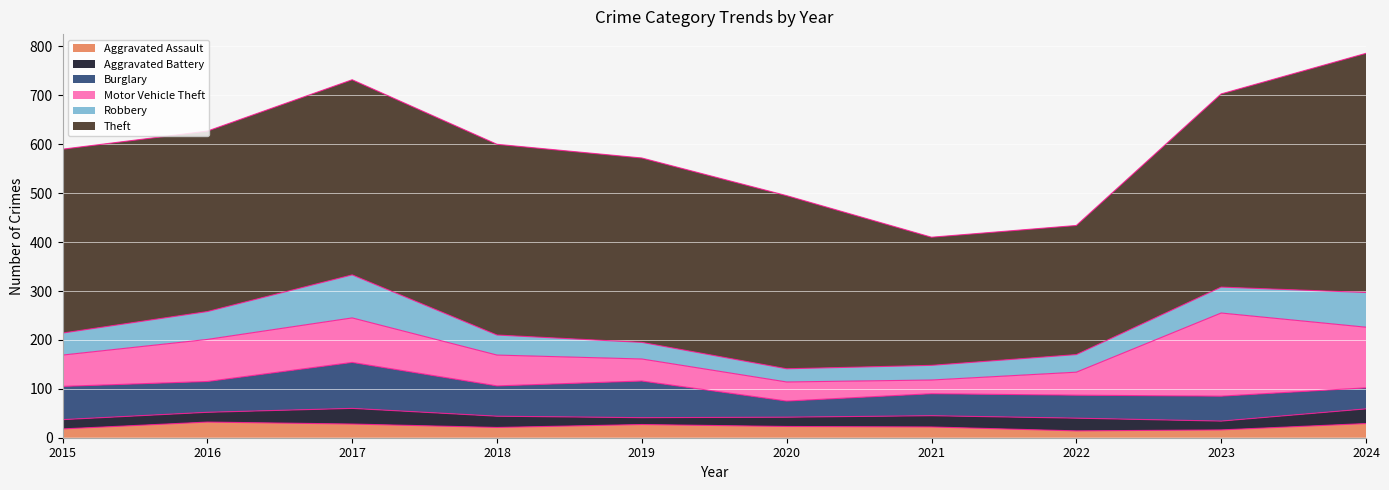

Read the Aggravated Battery value at 2017, to the nearest 5.

30